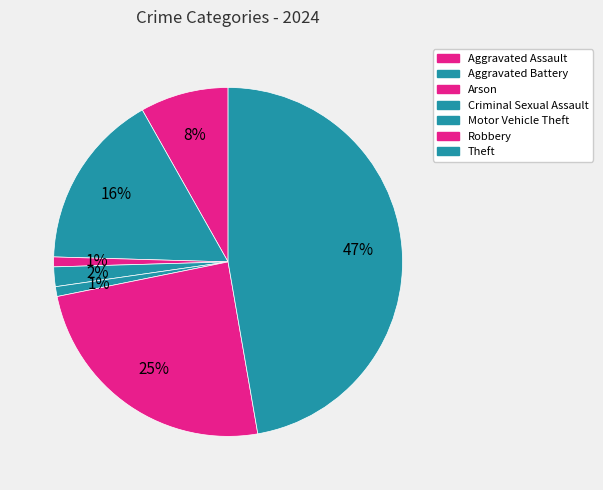

The Motor Vehicle Theft slice represents 1% of the pie. True or false?

True